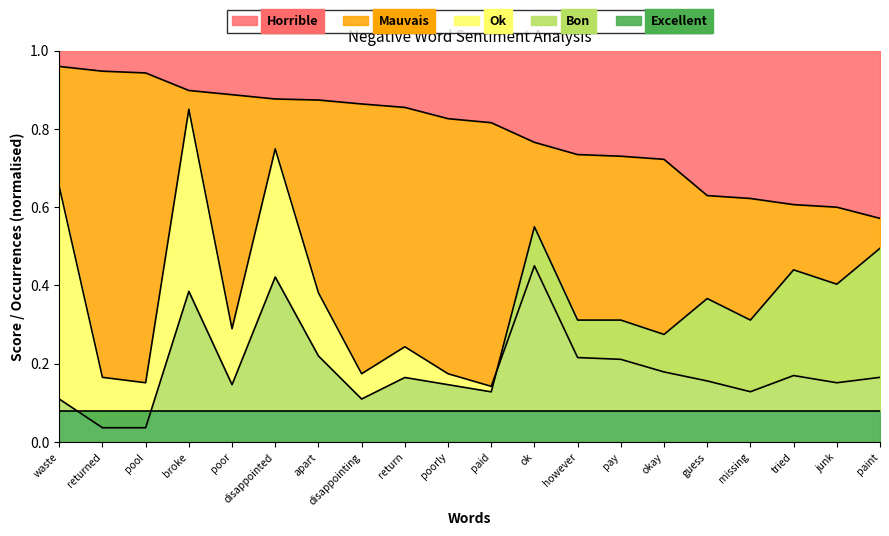

At which label does Horrible reach its minimum?

paint